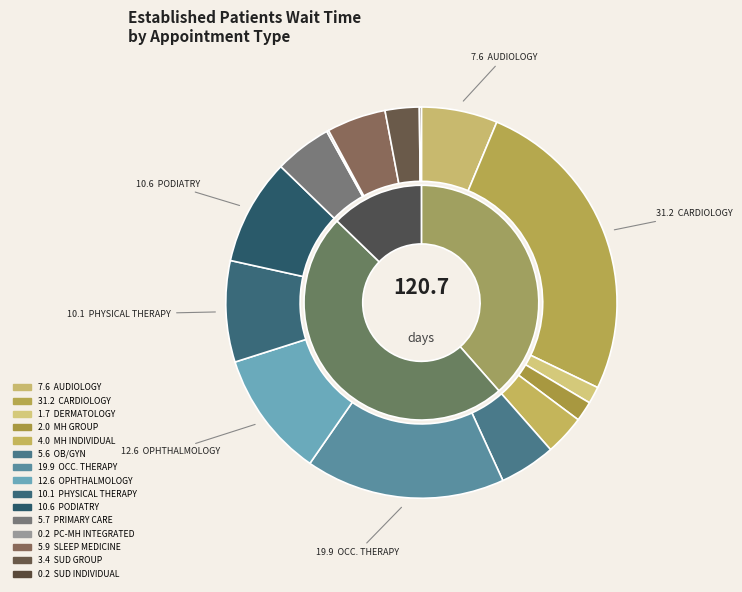

Is it true that OB/GYN is 14% of the pie?

False